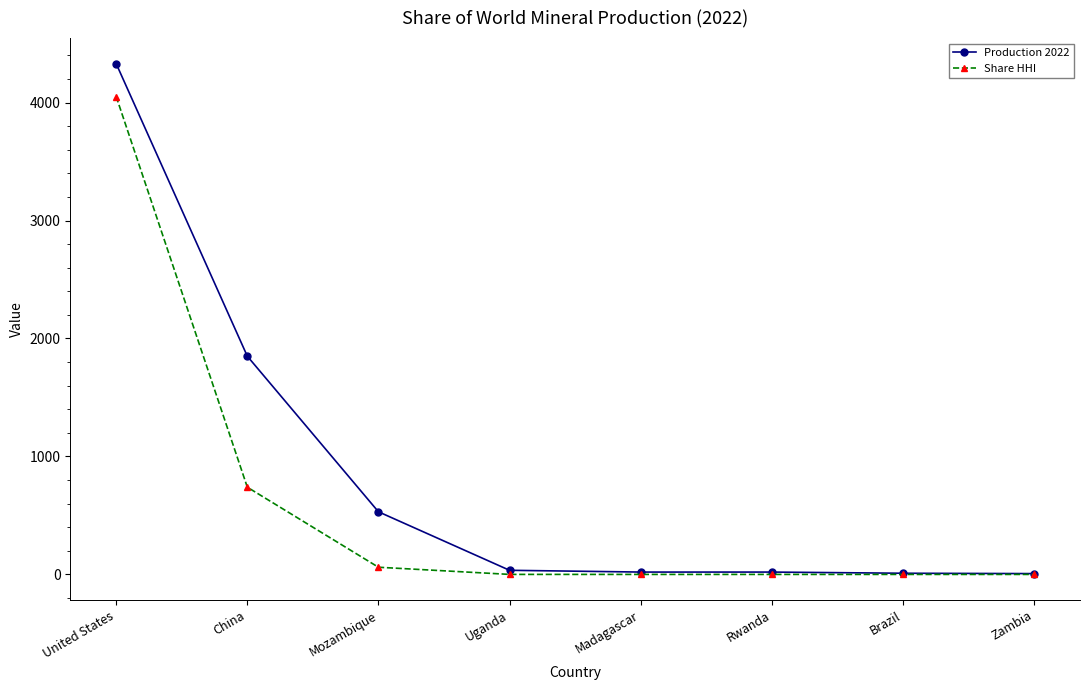

What is the label of the 3rd point from the right?

Rwanda